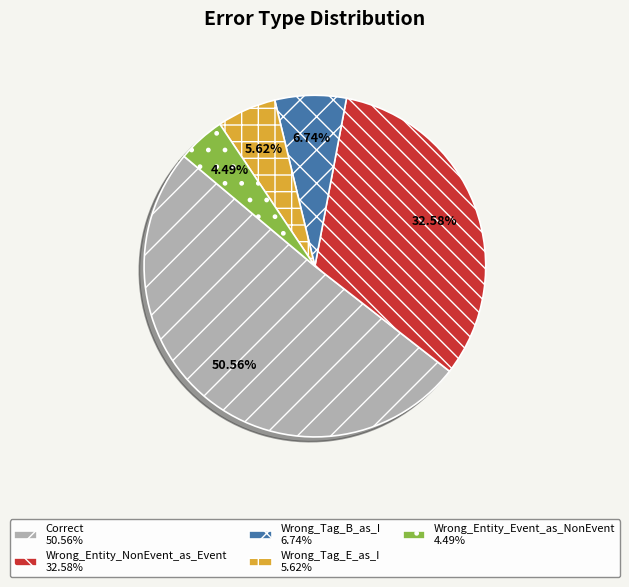

To the nearest percent, what portion does Correct represent?

51%